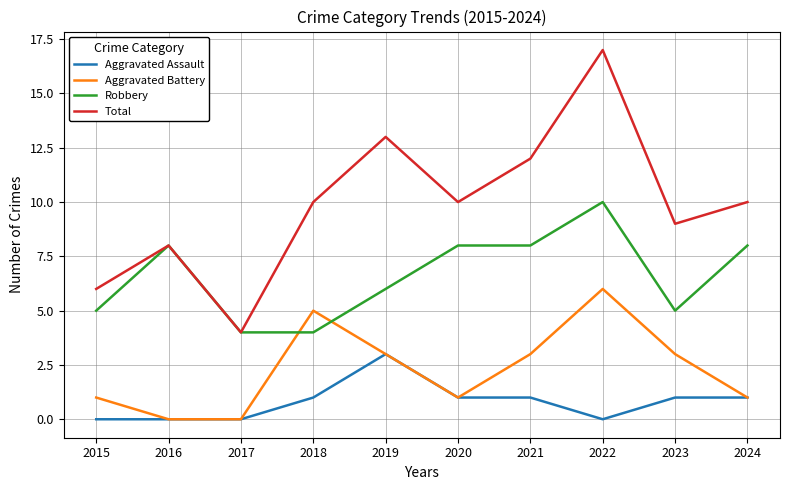

True or false: Total and Aggravated Assault cross at least once.

False